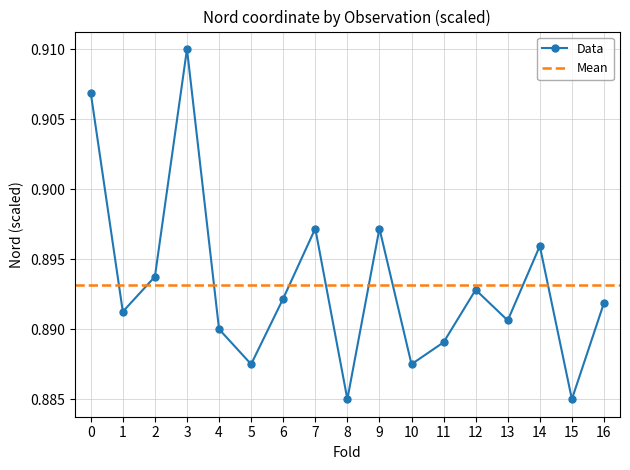

At which label does Data reach its peak?

3